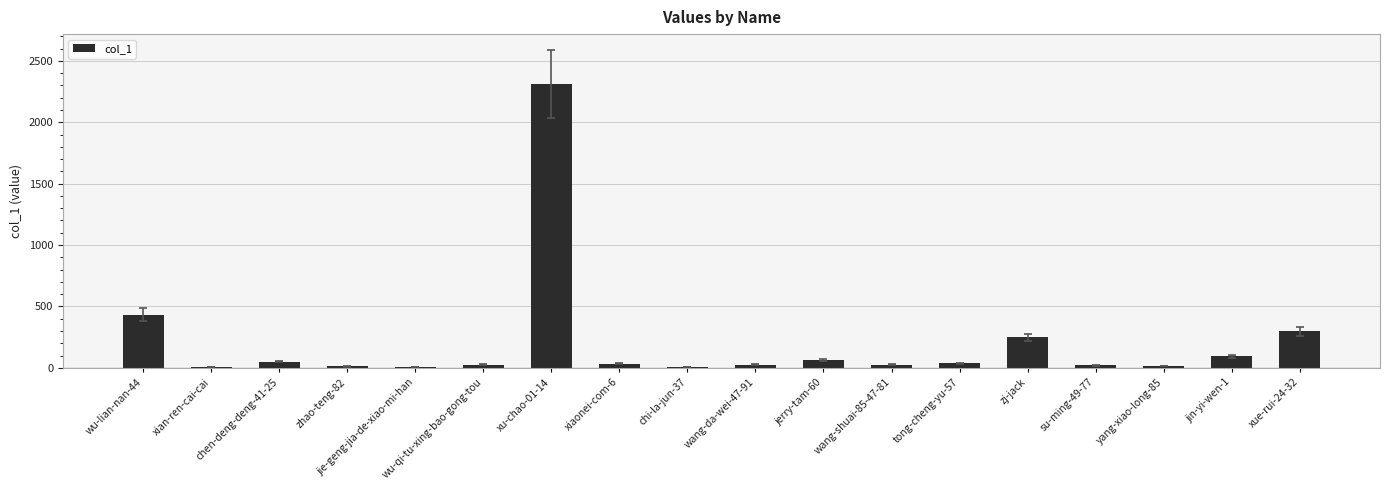

What is the change in value from wu-lian-nan-44 to xue-rui-24-32?

-135